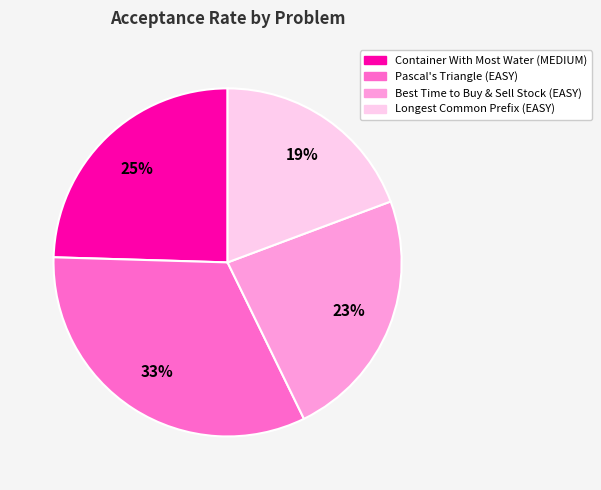

To the nearest percent, what is the average slice percentage?

25%